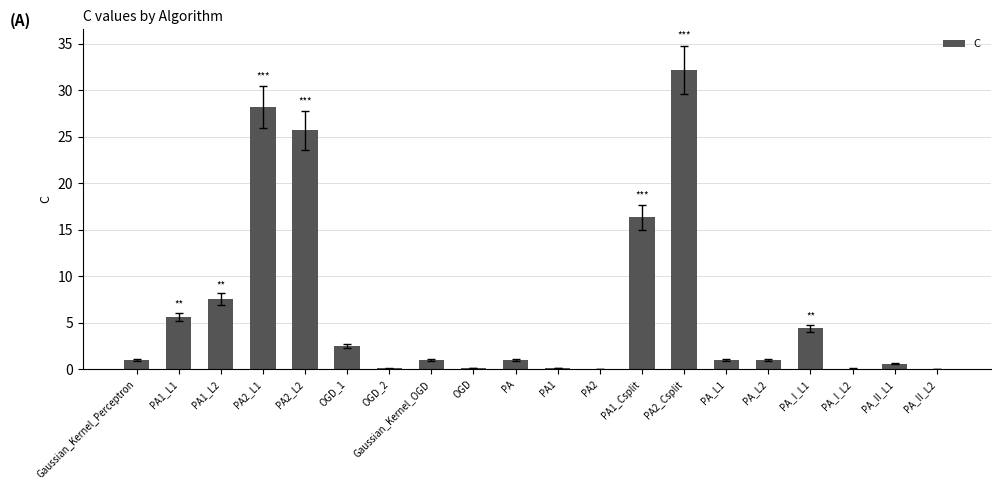

The chart shows a value of 2.0 at PA1_L2. True or false?

False